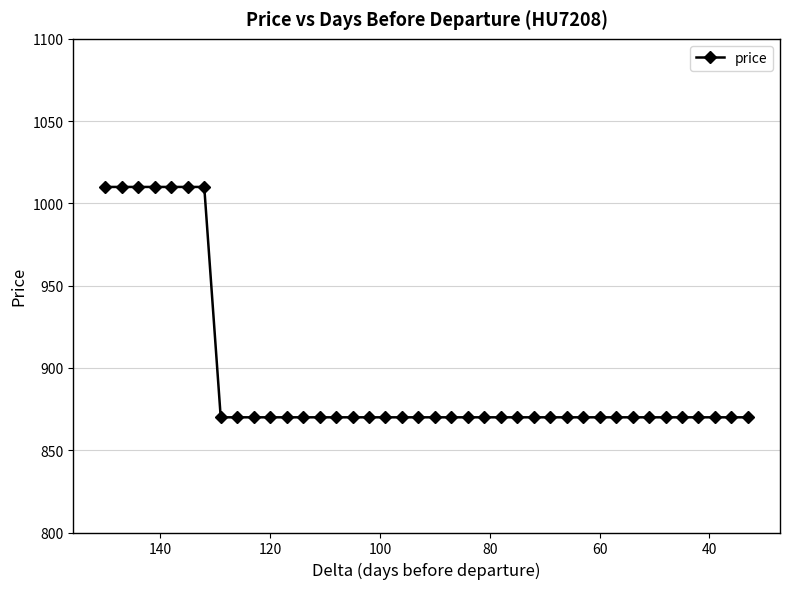

What is the value of the 15th point from the left?

870